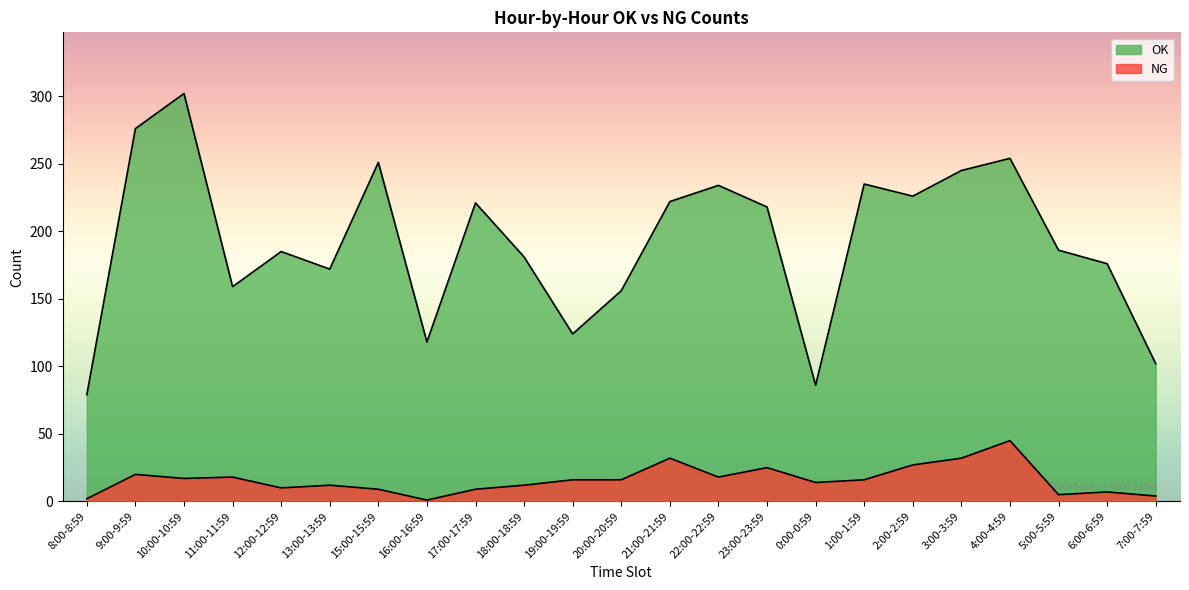

What is the value of the NG point at the 23rd from the left?

4